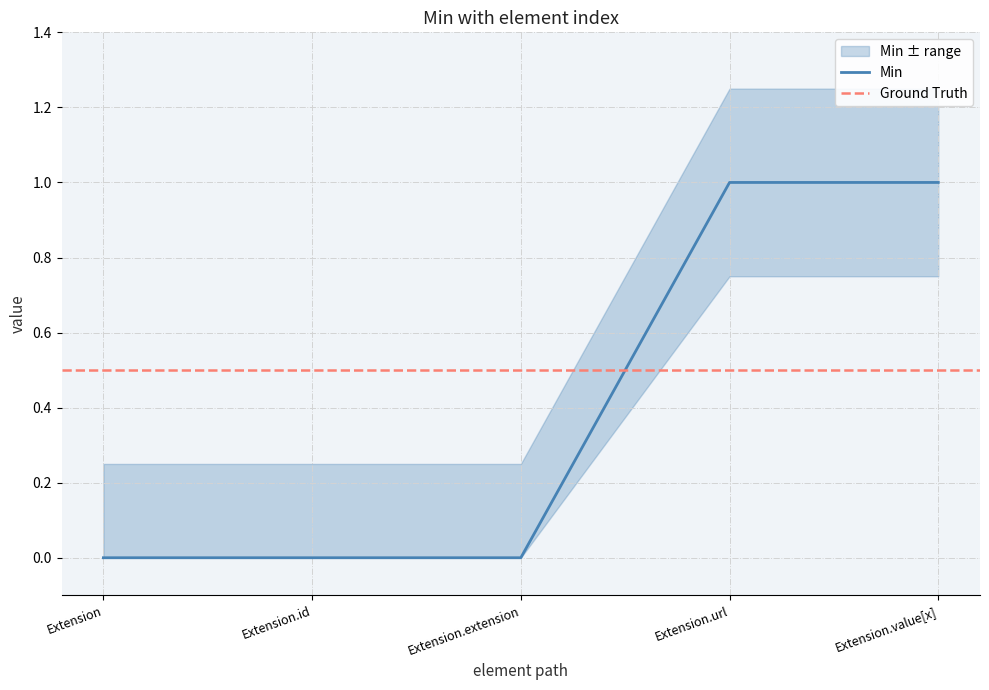

How many lines are shown in the chart?

2